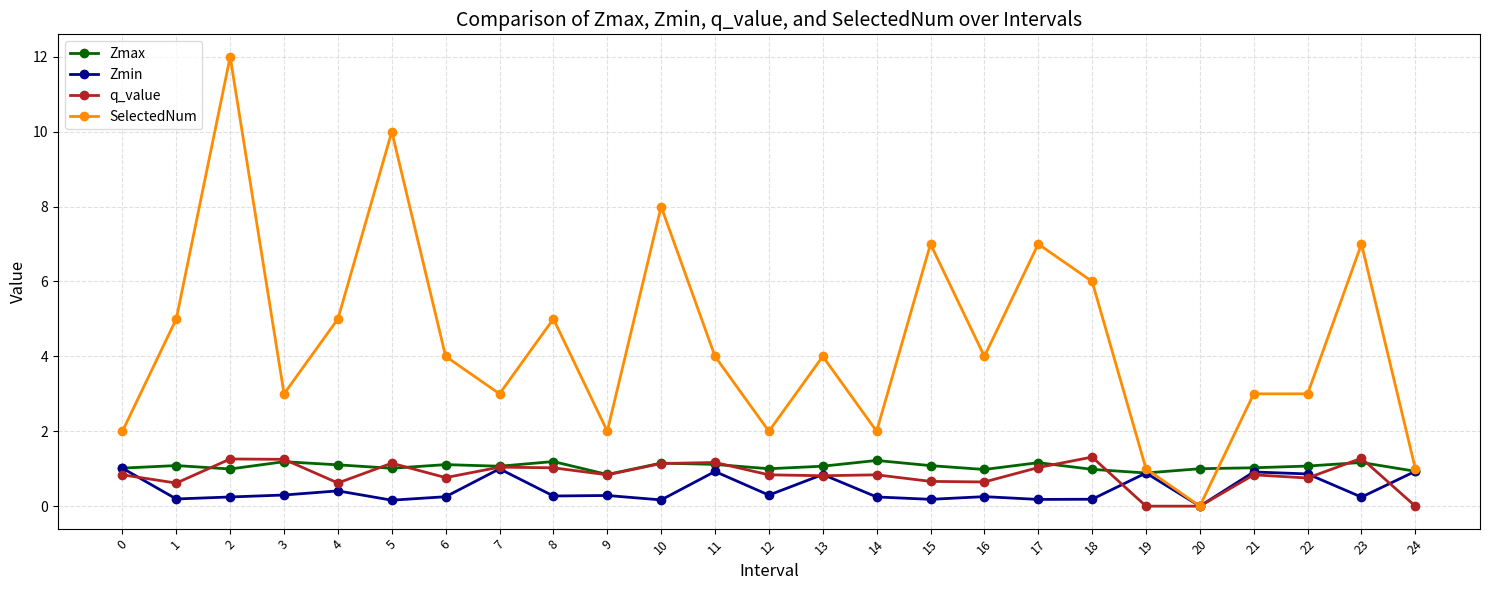

What is the average value of the q_value series?

0.8